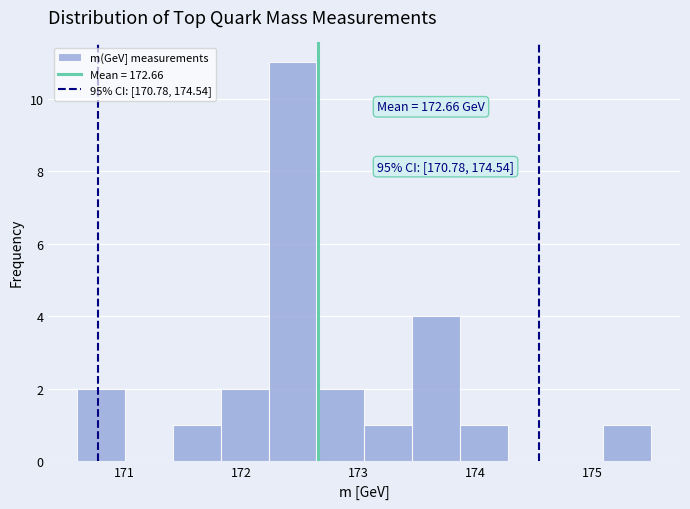

Which range on the x-axis has the tallest bar?

172.2 to 172.6